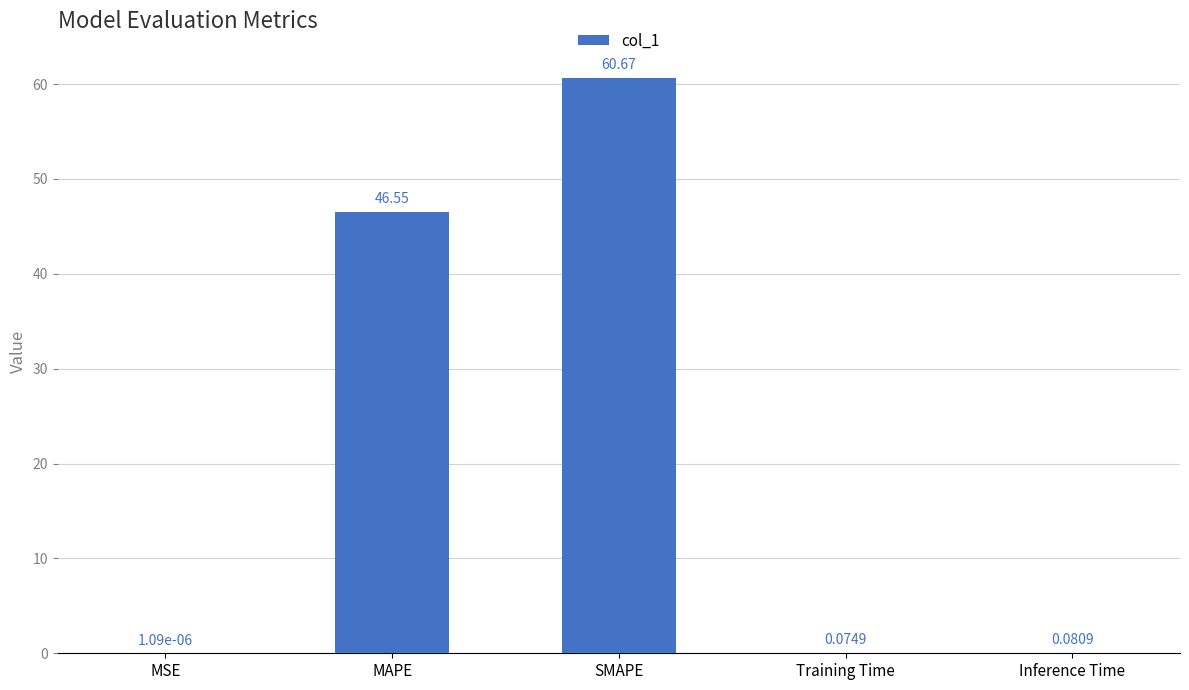

At which label is the value closest to 30?

MAPE